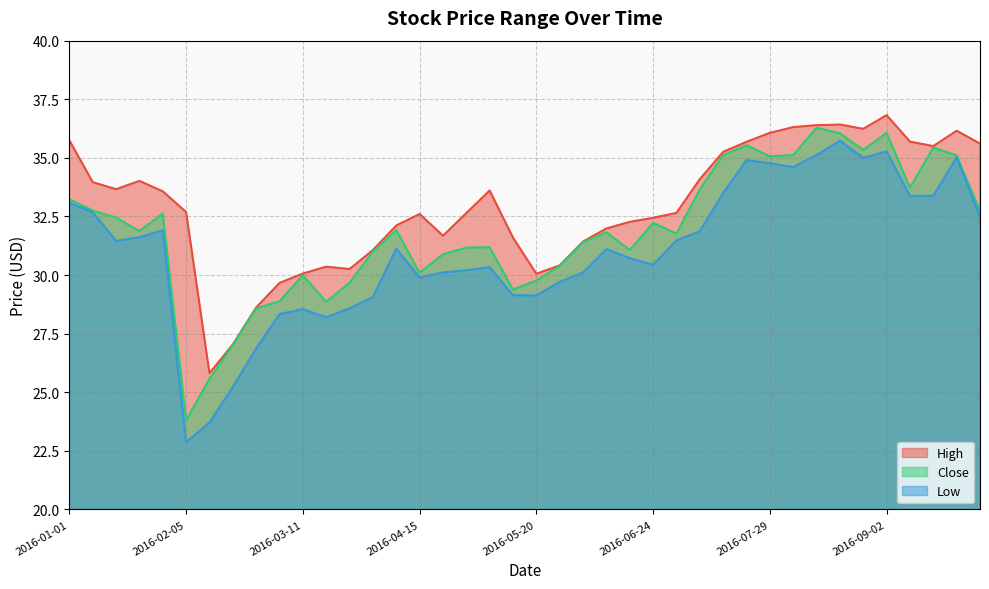

List the series in order of their overall mean, highest first.

High, Close, Low